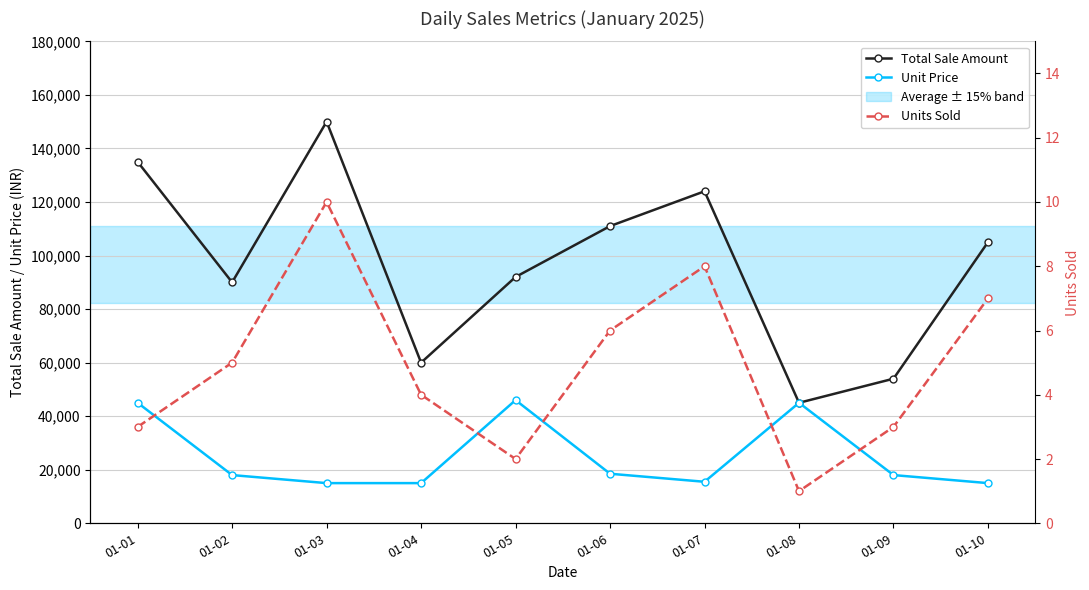

Where is Unit Price nearest to the value 30500?

01-06